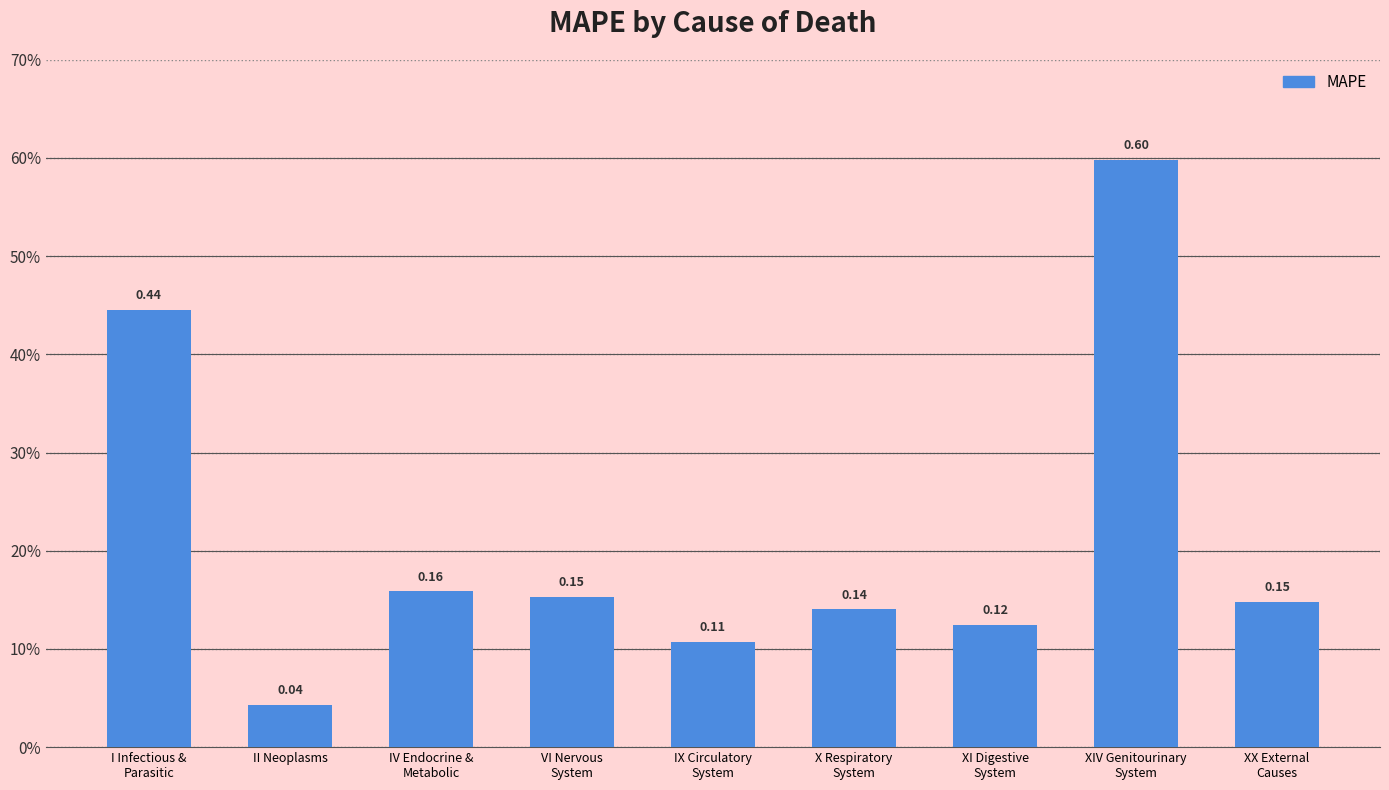

What is the difference between the maximum and minimum values?

0.6